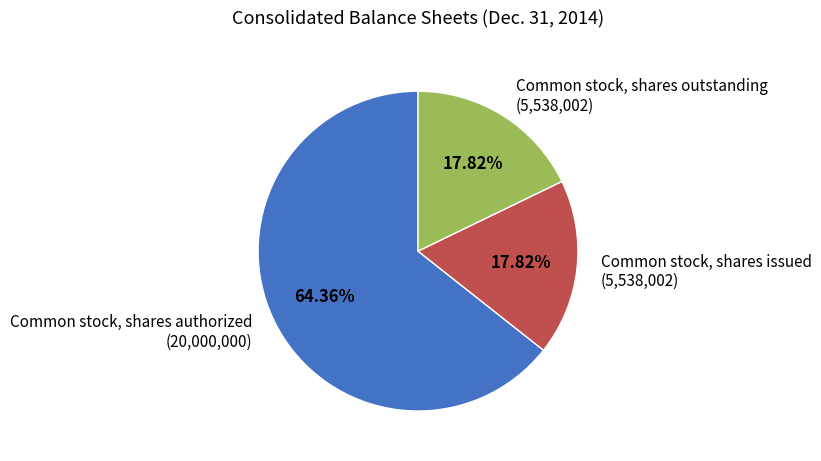

What percentage do Common stock, shares authorized and Common stock, shares issued together represent?

82.2%